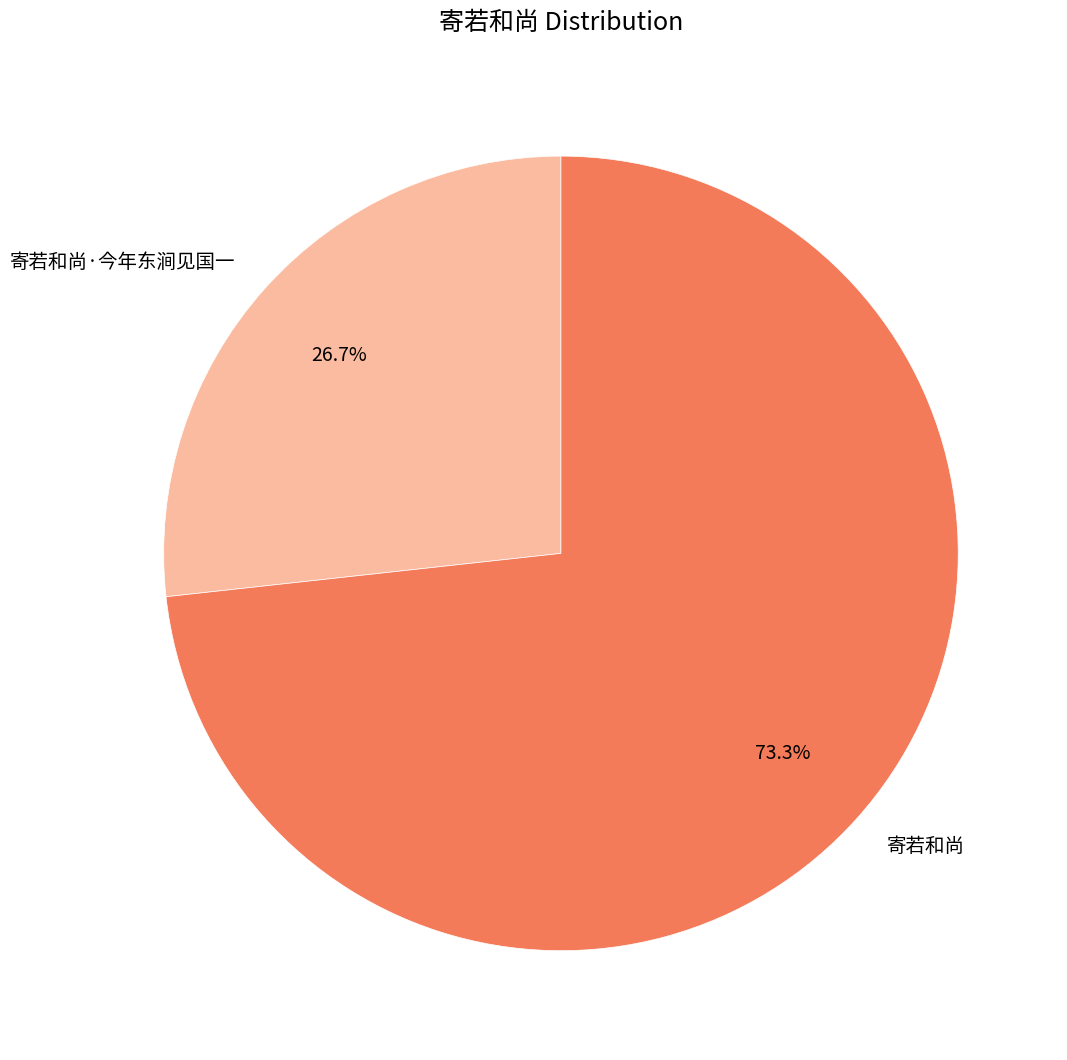

Do 寄若和尚 and 寄若和尚·今年东涧见国一 together represent more than half of the pie?

Yes